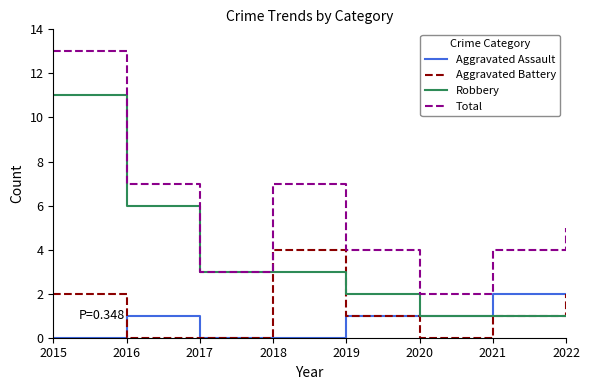

Which label corresponds to the largest value in the chart?

2015